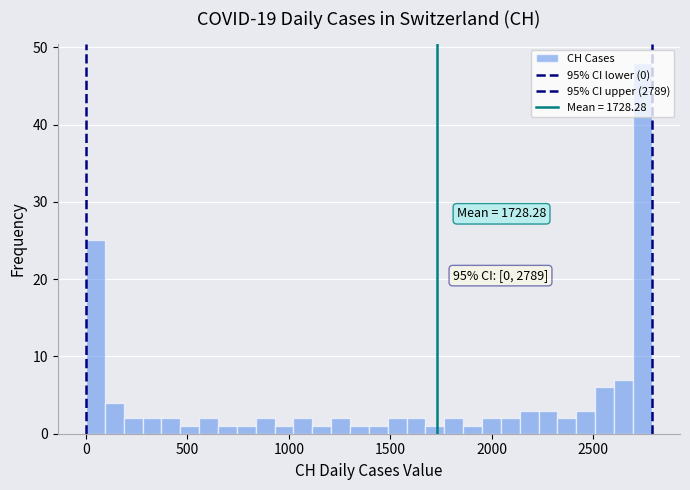

Read against the x-axis, roughly where is the centre of the tallest bar?

2750